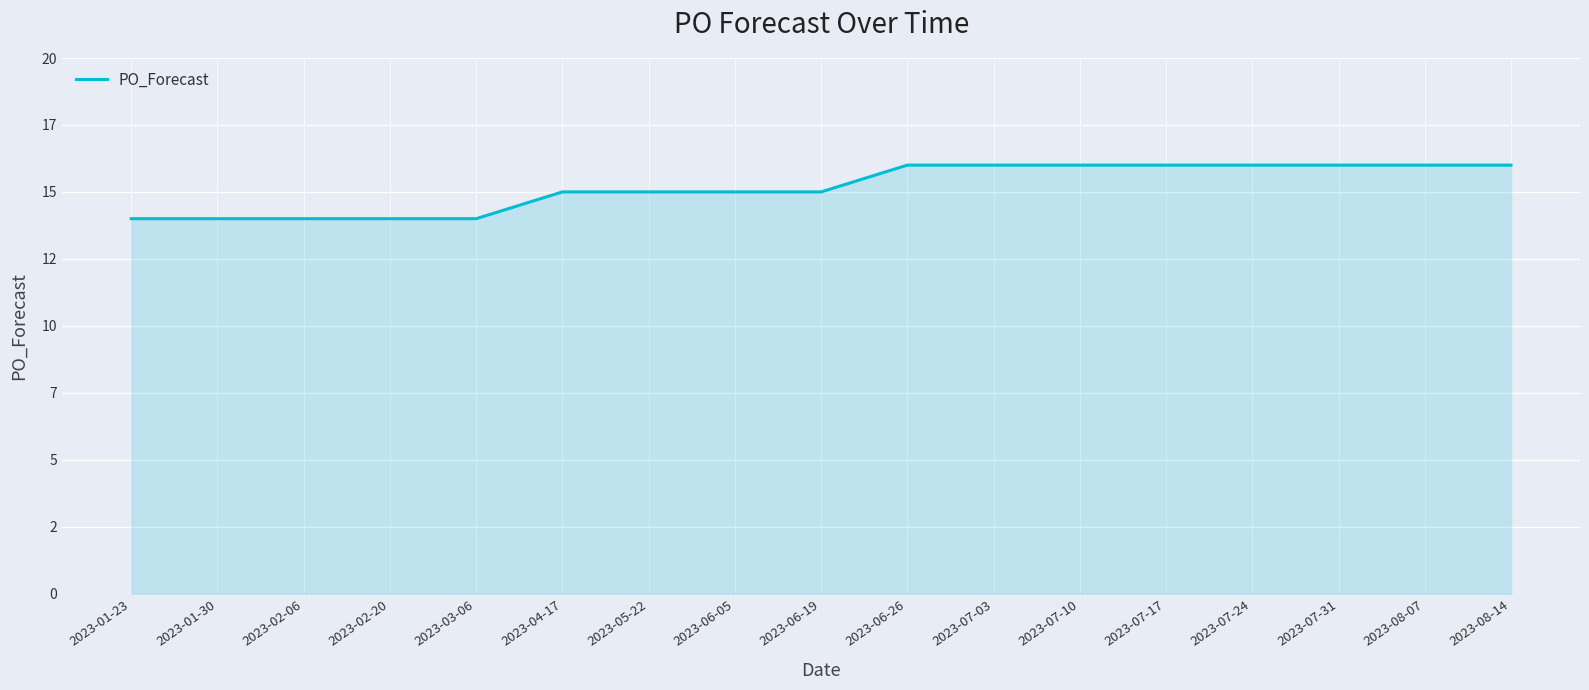

Does the chart display data point markers on the line(s)?

No